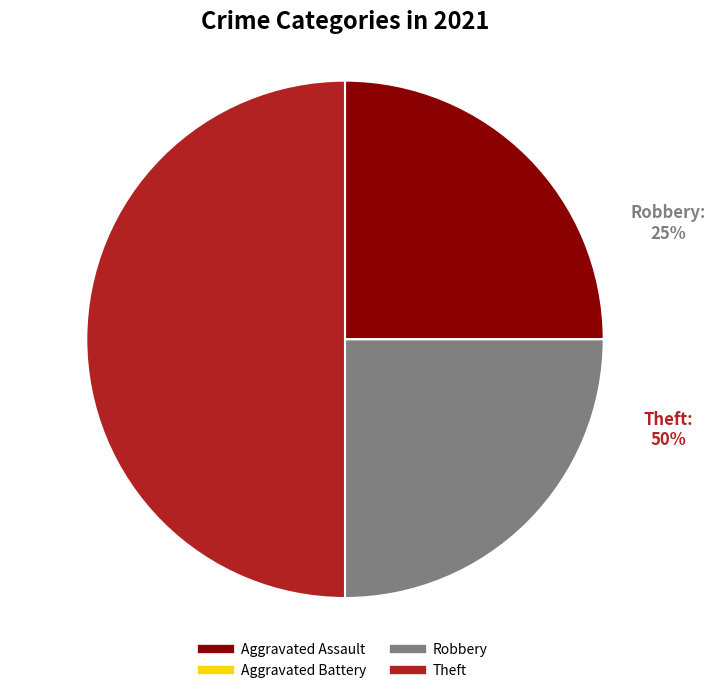

Combined, what portion of the pie is Robbery and Aggravated Battery?

25.0%